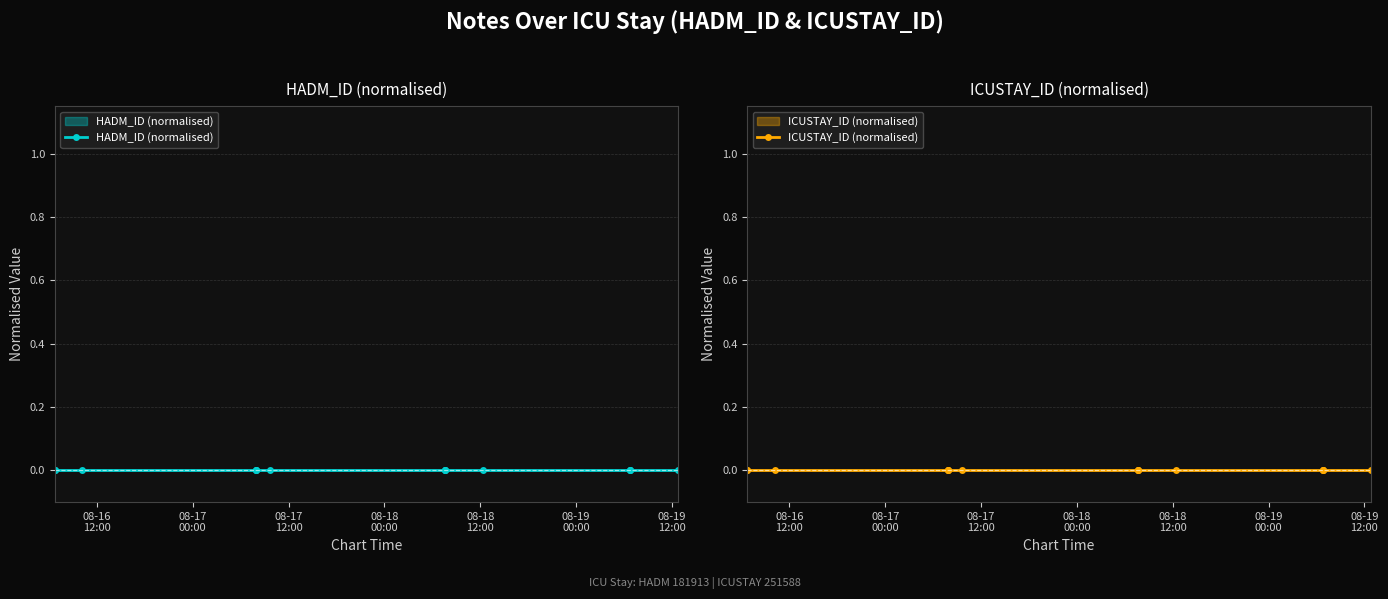

At which category is the sum across all series the highest?

2109-08-16 06:44